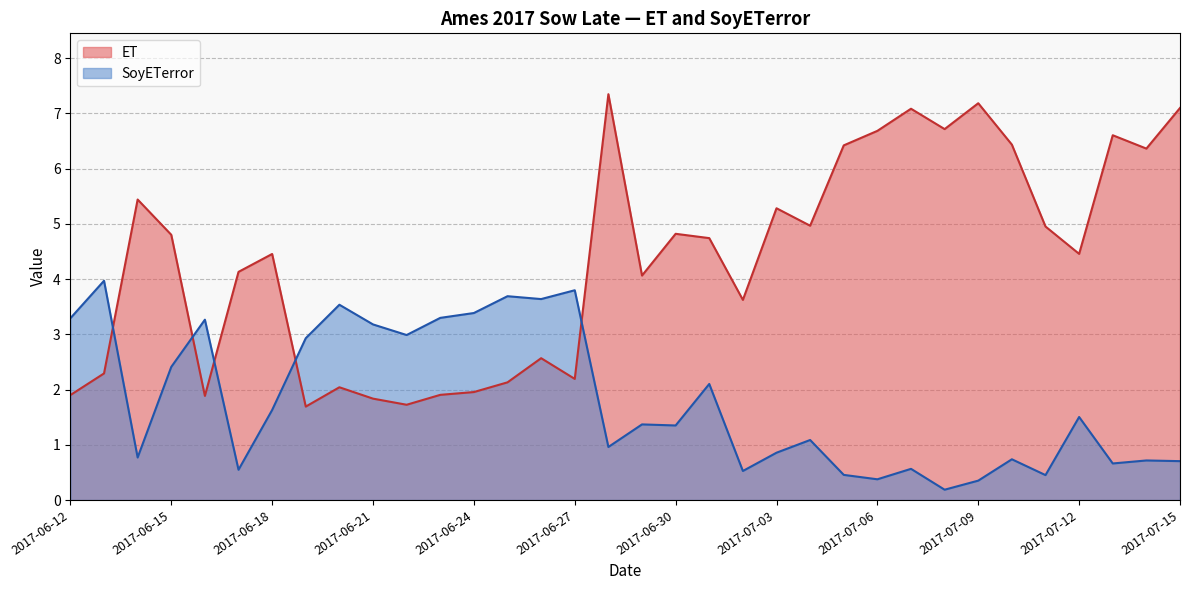

At which label is SoyETerror closest to 2?

2017-07-01